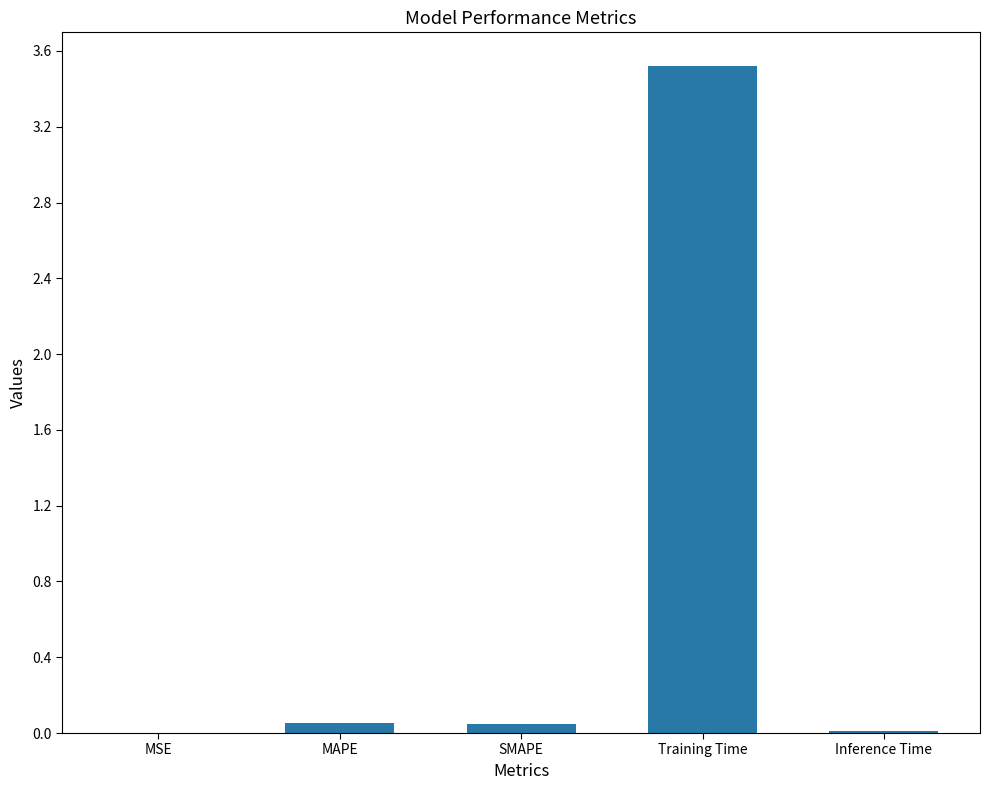

Which category has the highest value across all series?

Training Time